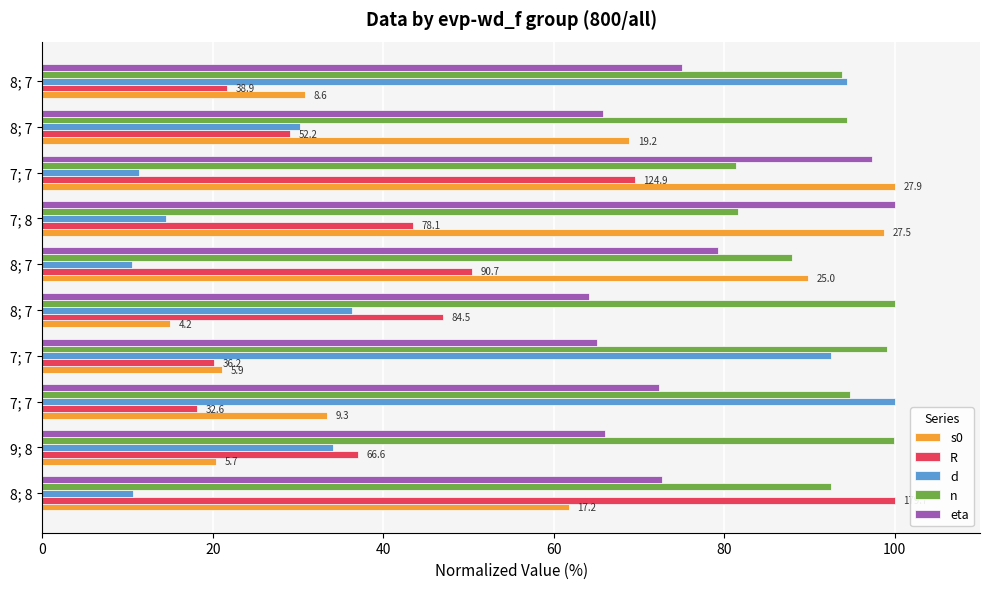

Rank the series by their maximum value, from highest to lowest.

s0, R, d, n, eta